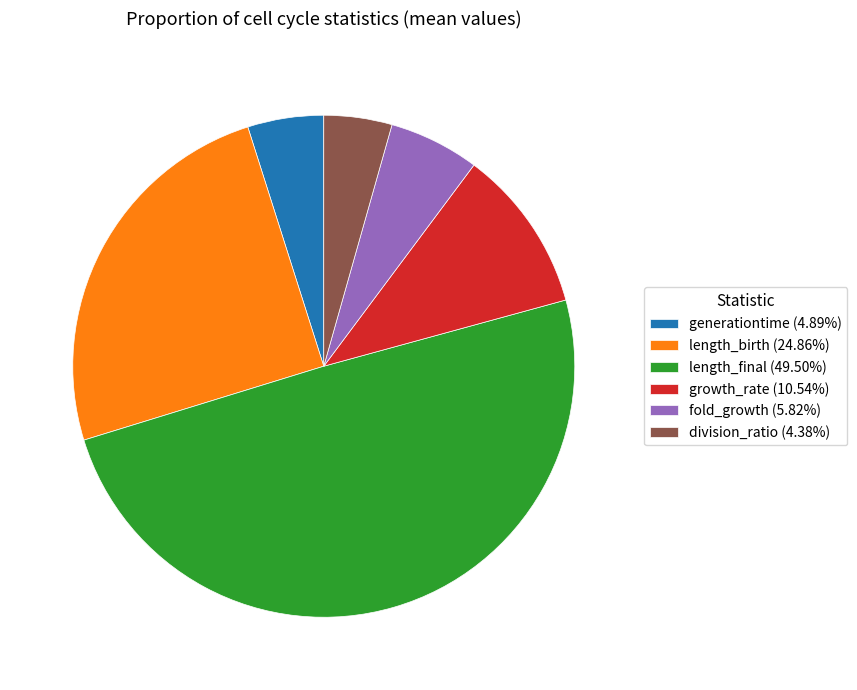

Which has a higher value, fold_growth or generationtime?

fold_growth